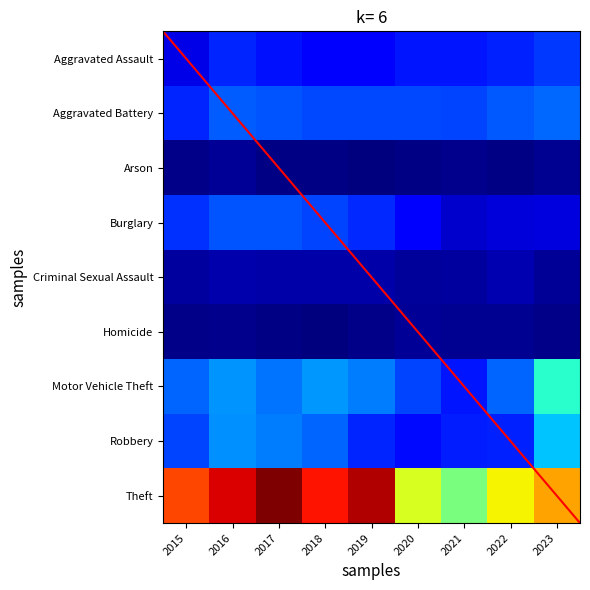

How many data points does each series have?

9